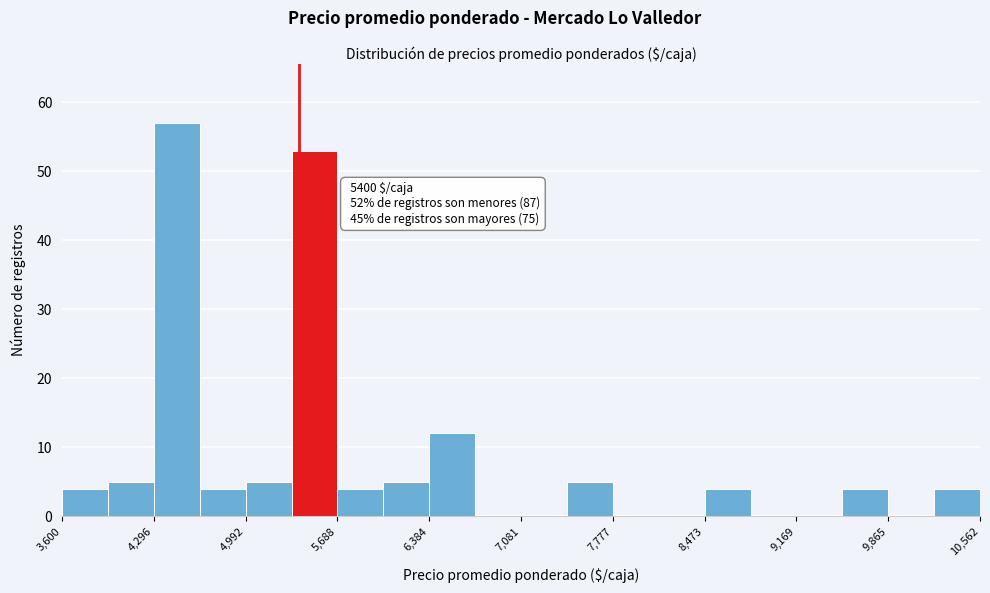

Read against the x-axis, roughly where is the centre of the tallest bar?

4500